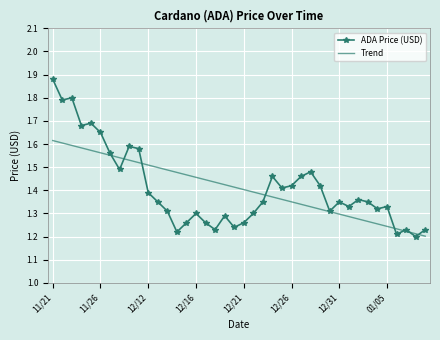

At how many categories does at least one series exceed 1?

40